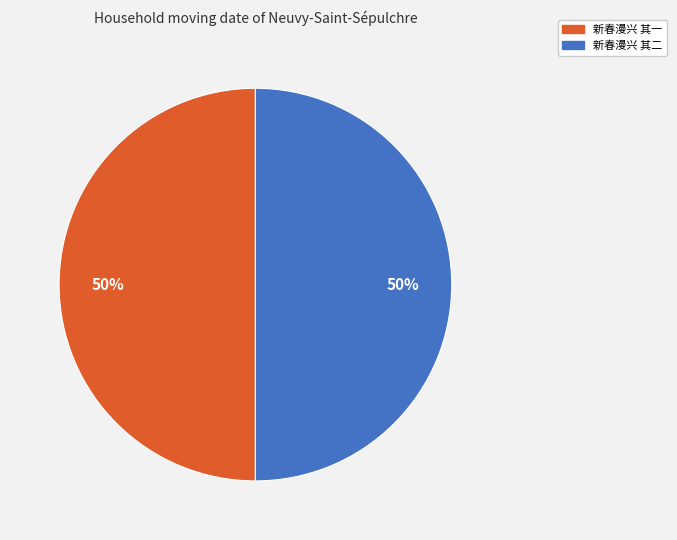

The 新春漫兴 其二 slice represents 50% of the pie. True or false?

True